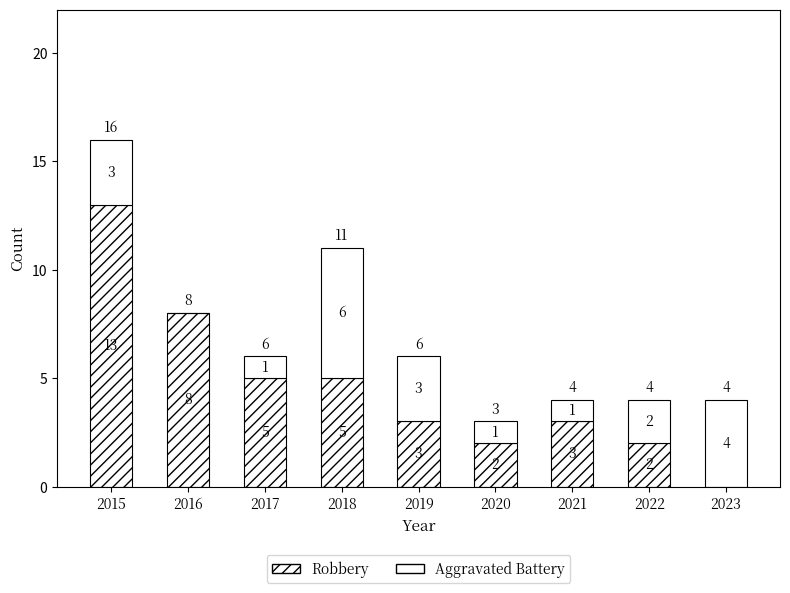

Does the chart contain stacked bars?

Yes